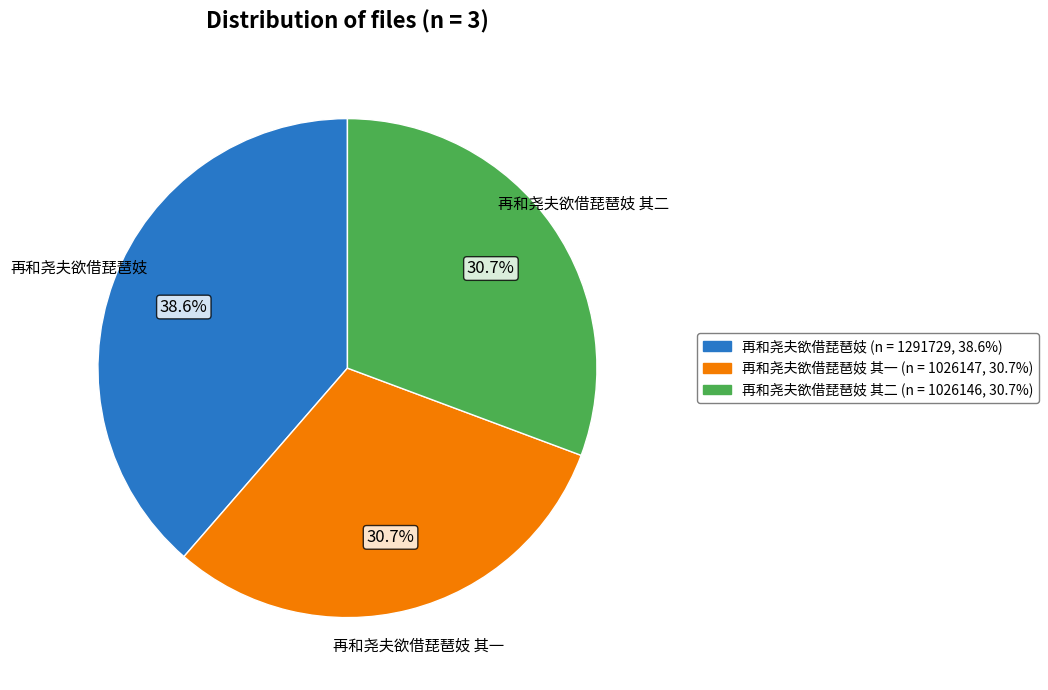

Is there a majority slice in this chart?

No